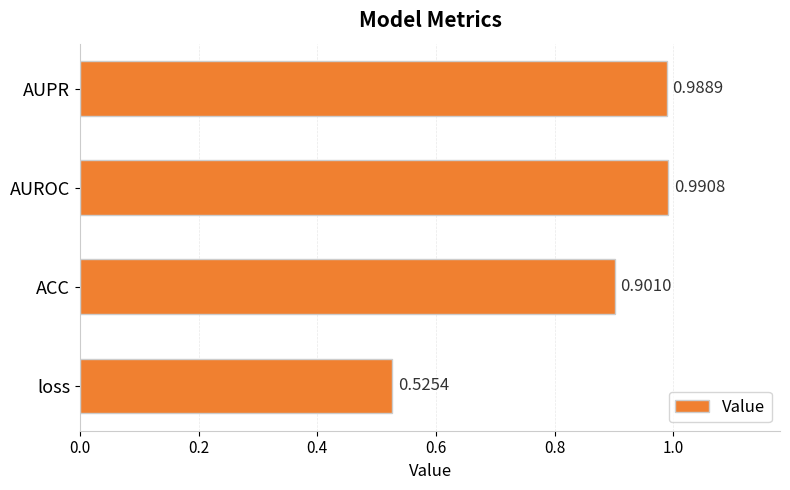

List the labels in order of value, largest first.

AUROC, AUPR, ACC, loss